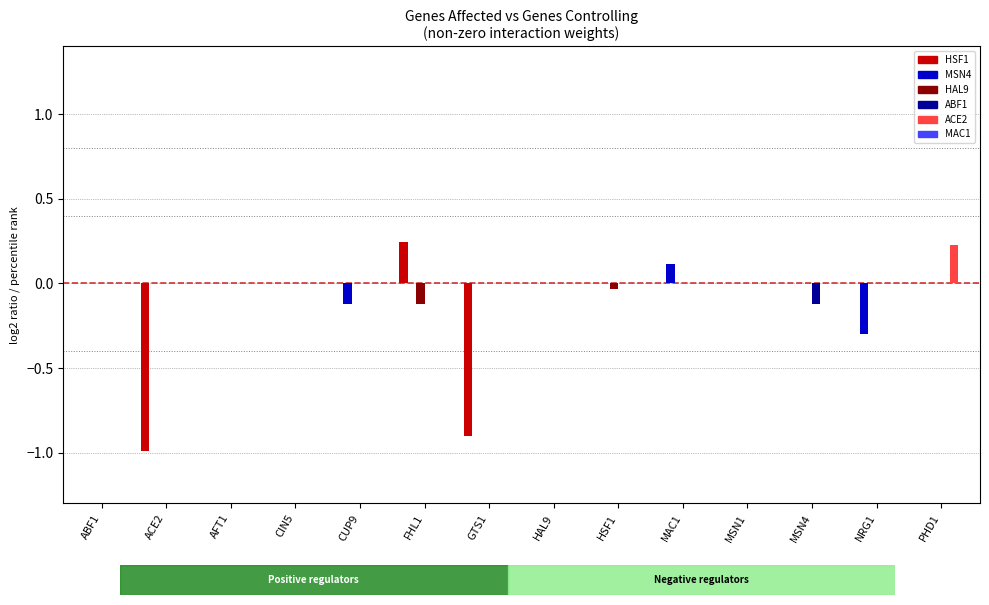

The MSN4 series shows -0.2 at MSN4. True or false?

False